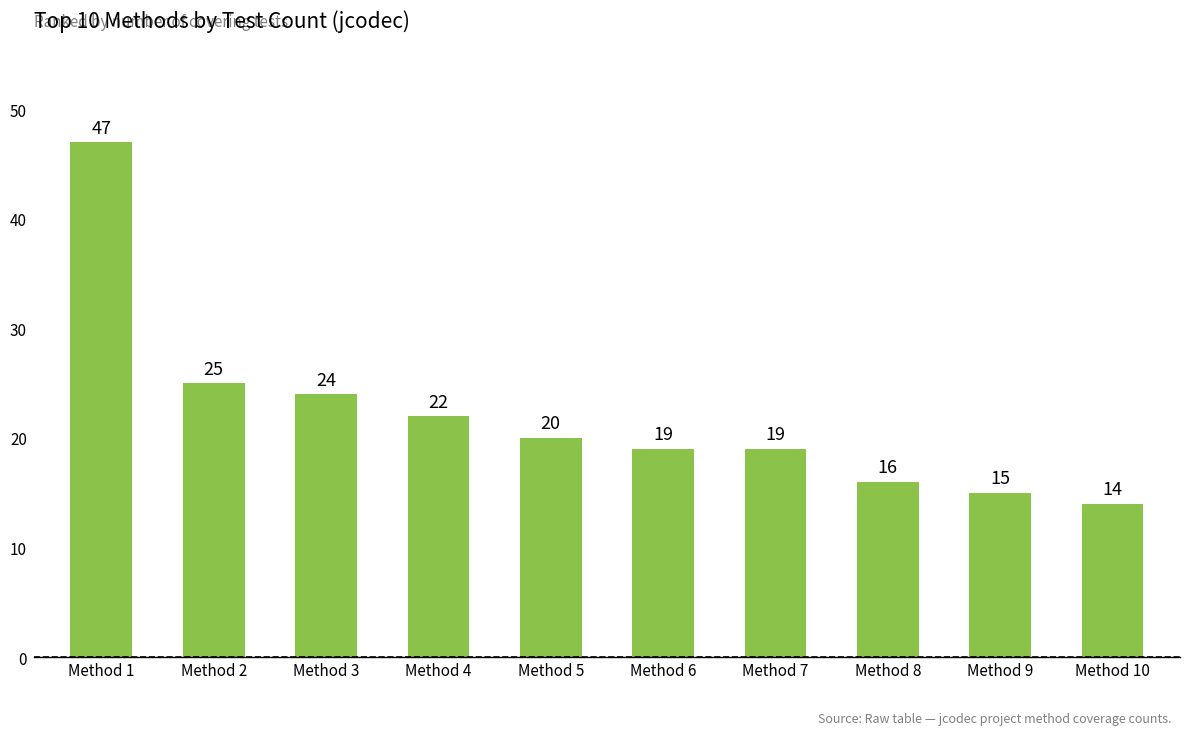

True or false: the data shows 30 at Method 4.

False